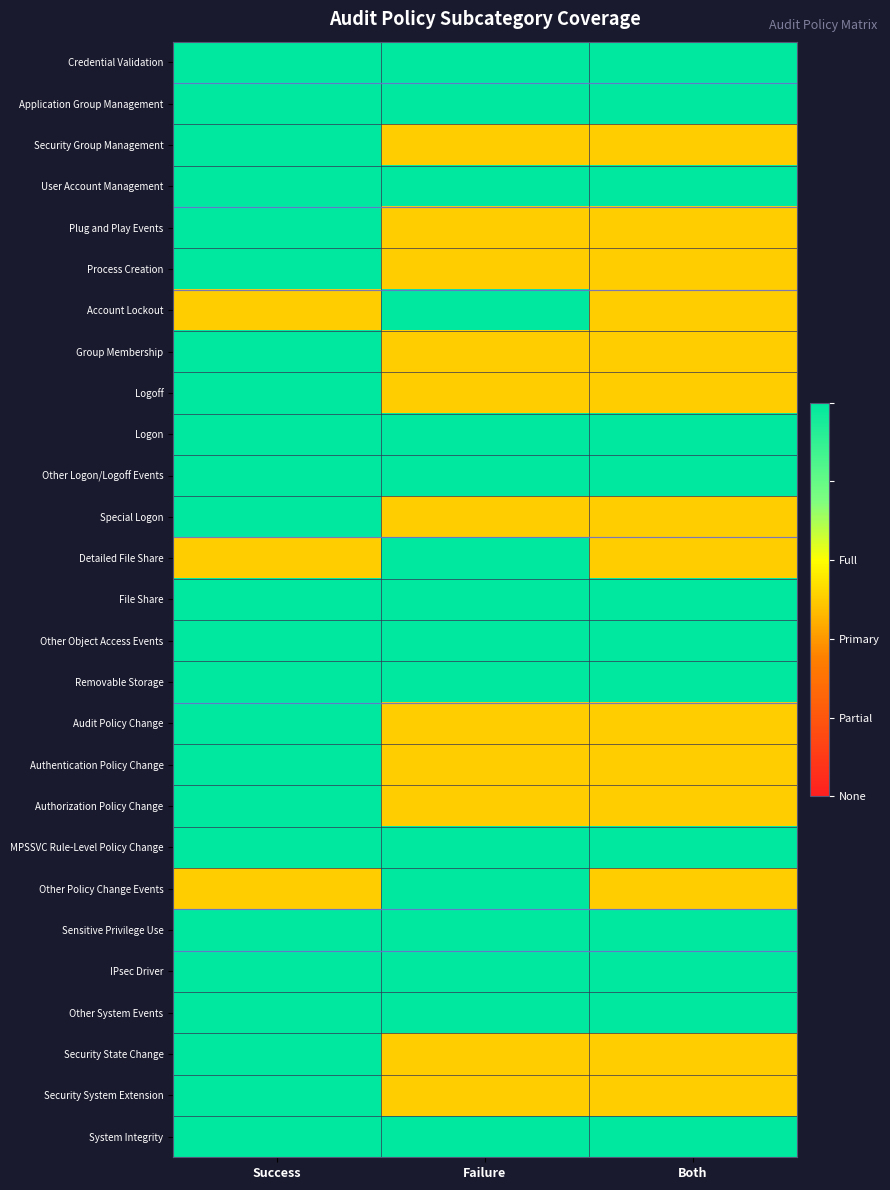

Which has a higher value, Failure or Success?

Failure